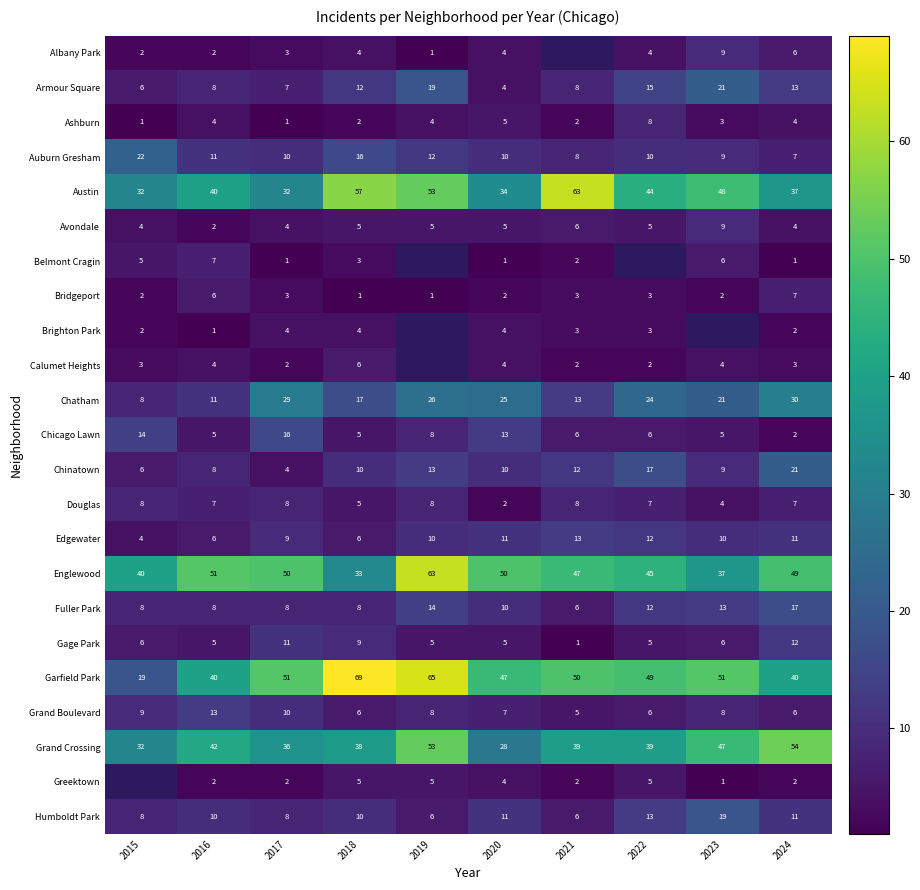

Which label corresponds to the smallest value in the chart?

2019